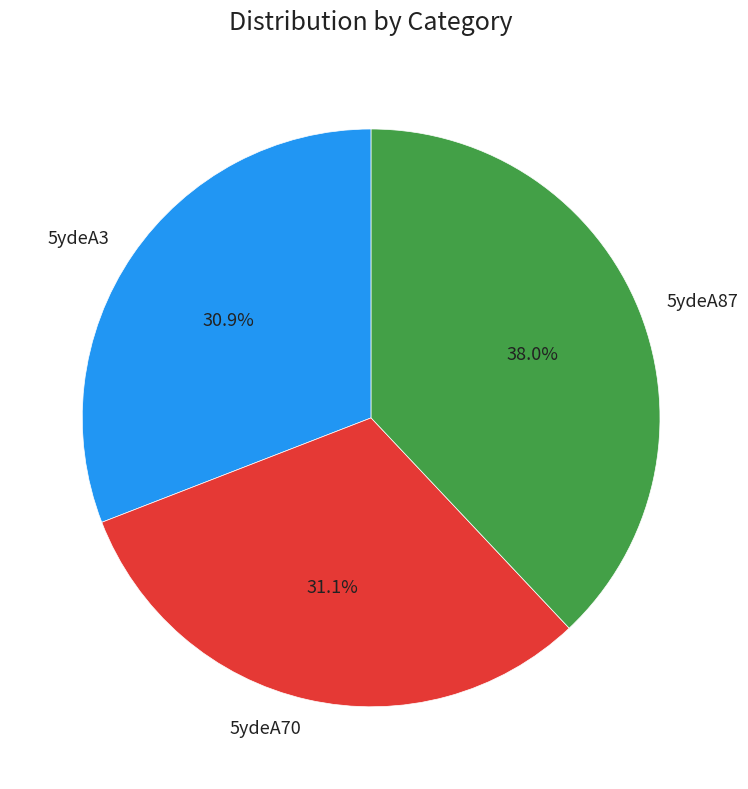

To the nearest percent, what is the combined percentage of 5ydeA3 and 5ydeA70?

62%